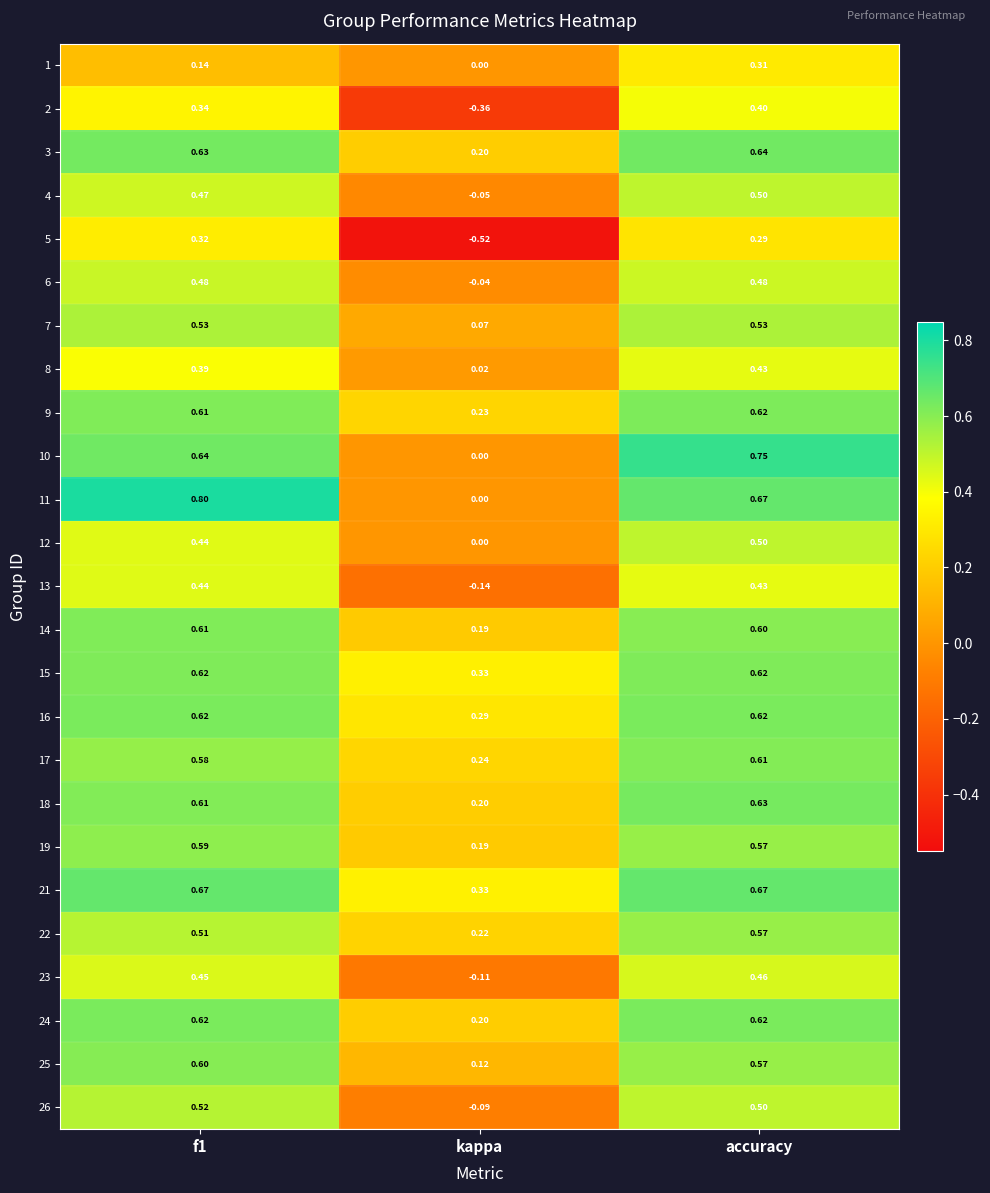

At which label is 23 closest to 0?

kappa